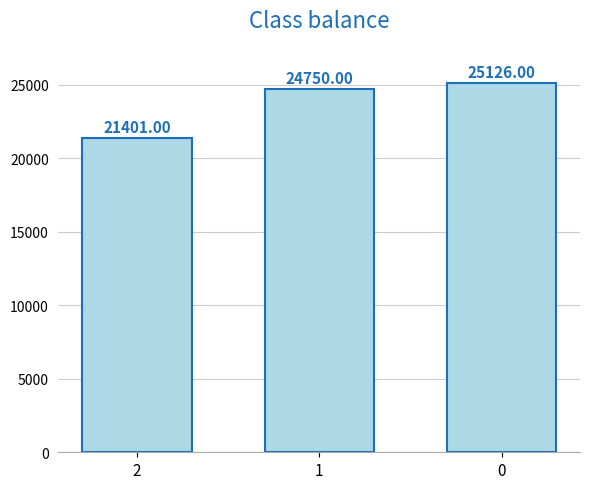

The chart shows a value of 37633 at 1. True or false?

False